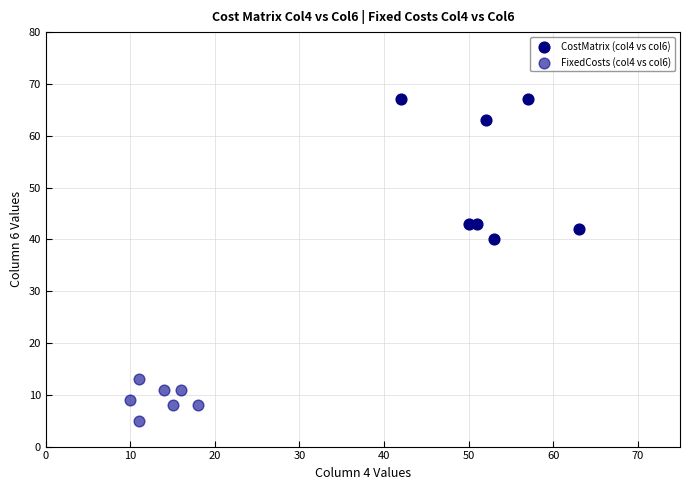

Which series reaches the minimum Y coordinate?

FixedCosts (col4 vs col6)